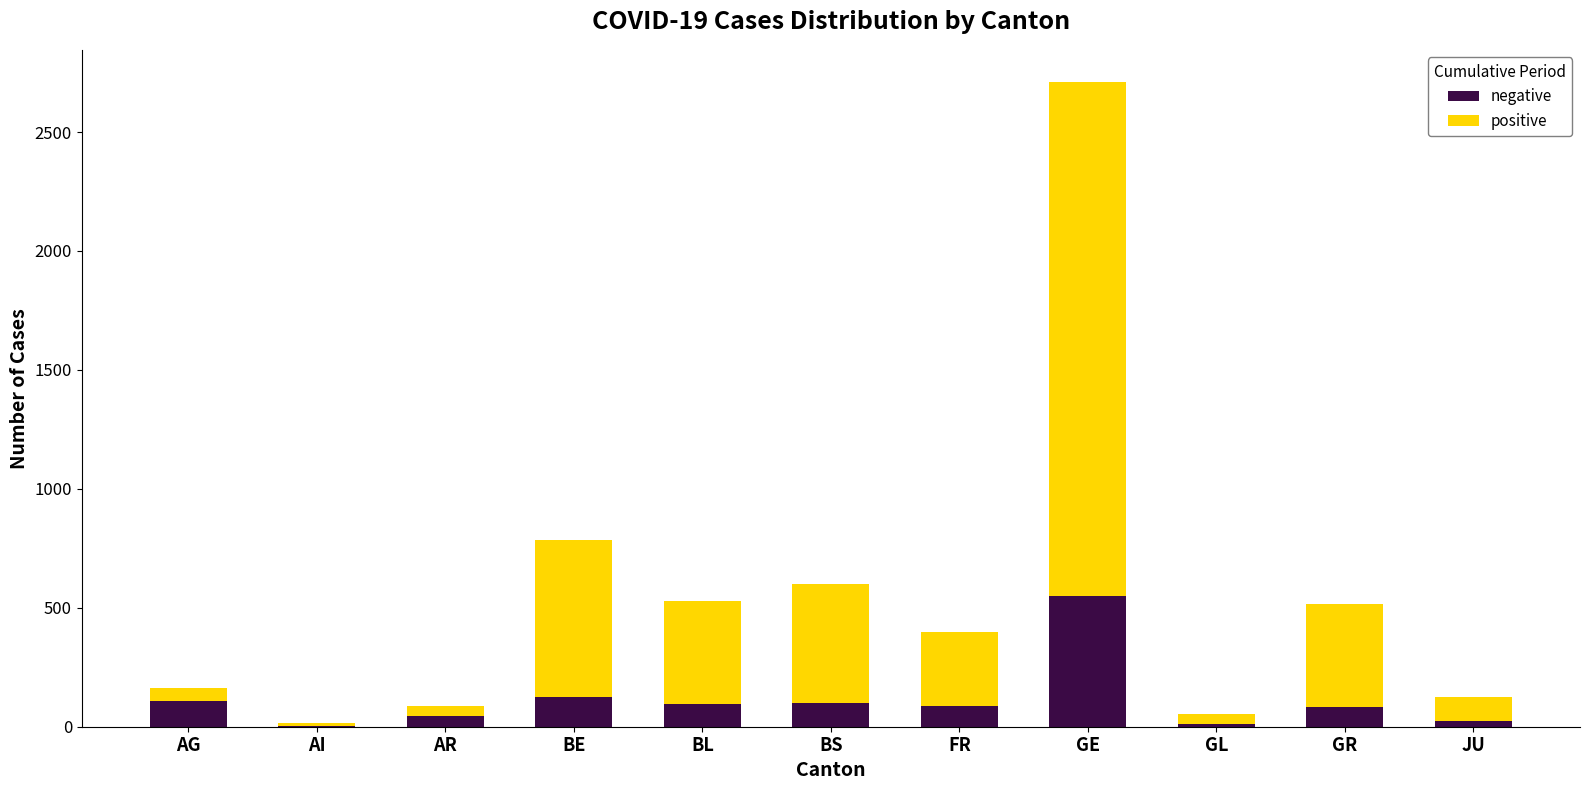

At which category is the sum across all series the highest?

GE